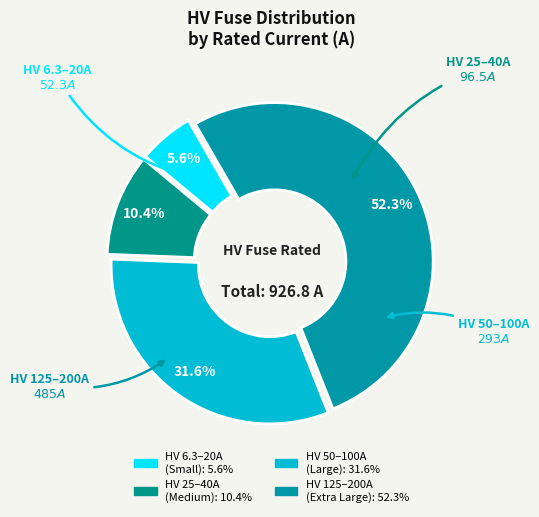

How many slices are in this pie chart?

4